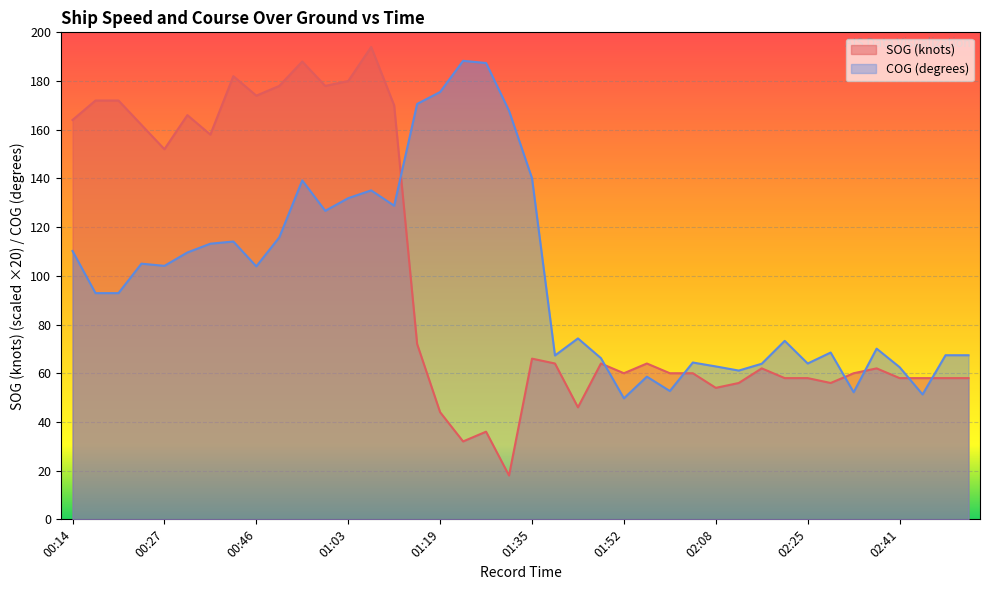

How many lines are shown in the chart?

2